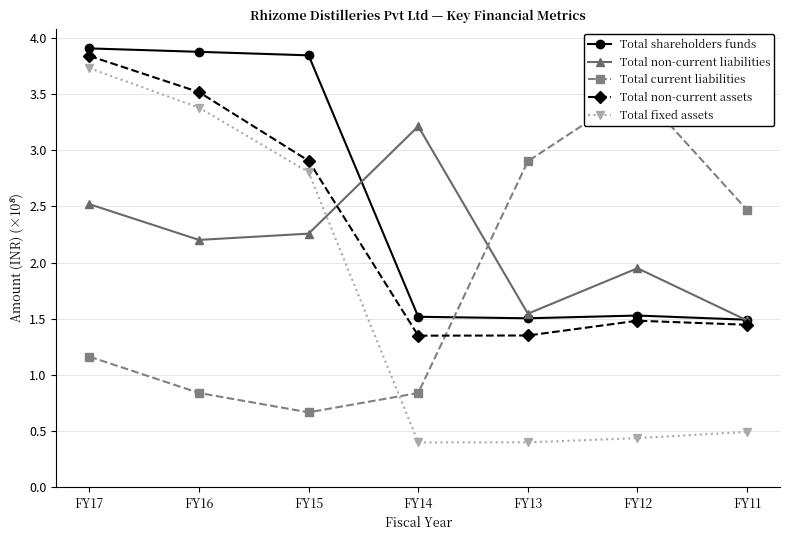

Is it true that Total non-current assets equals 6.0 at FY17?

False